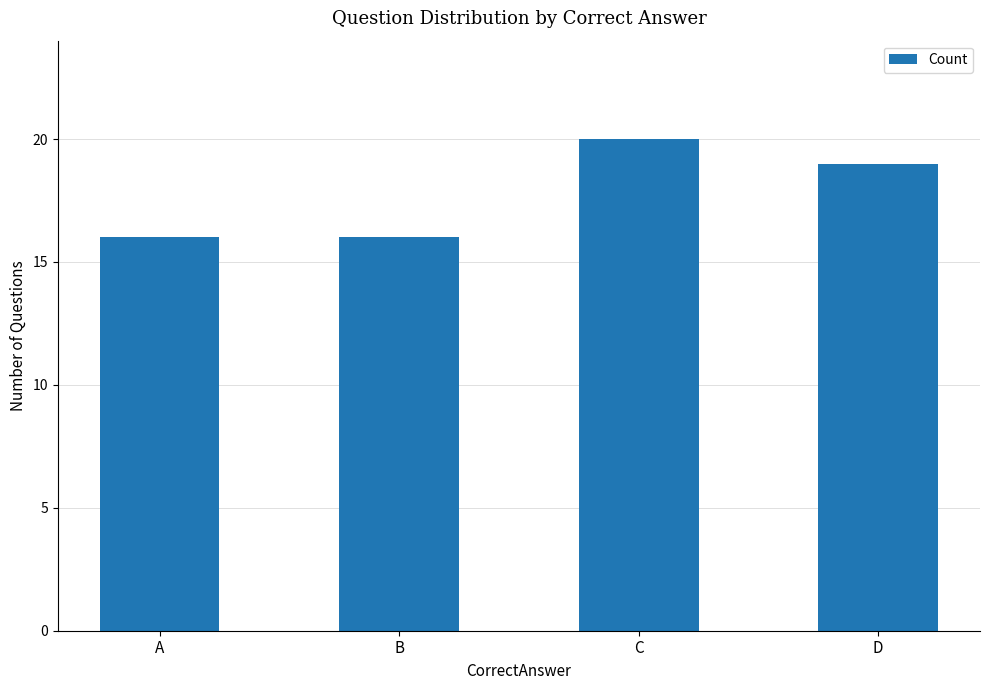

Between A and D, which is larger?

D